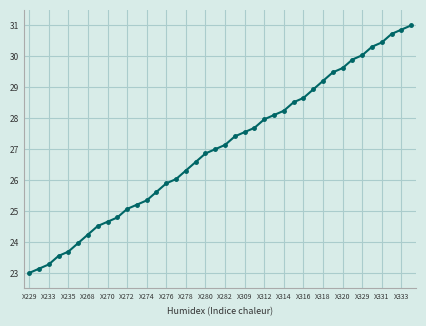

What is the maximum value shown in the chart?

31.0